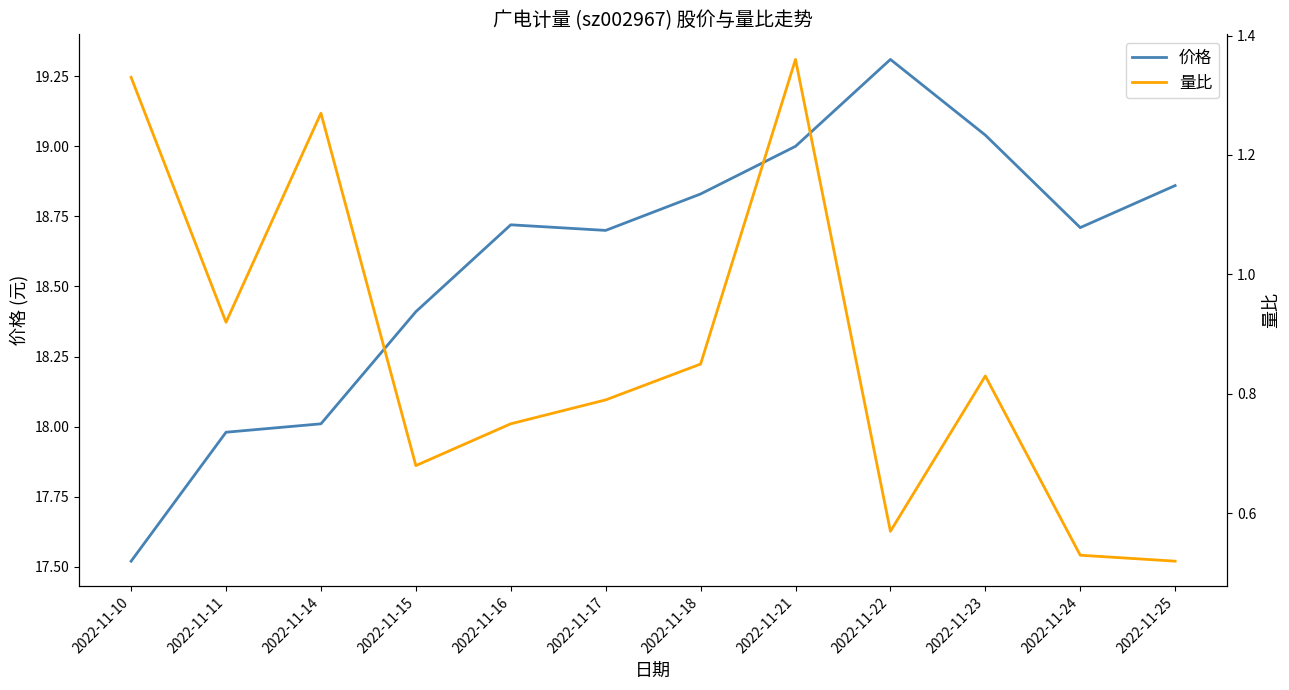

Which series has the widest spread of values?

价格